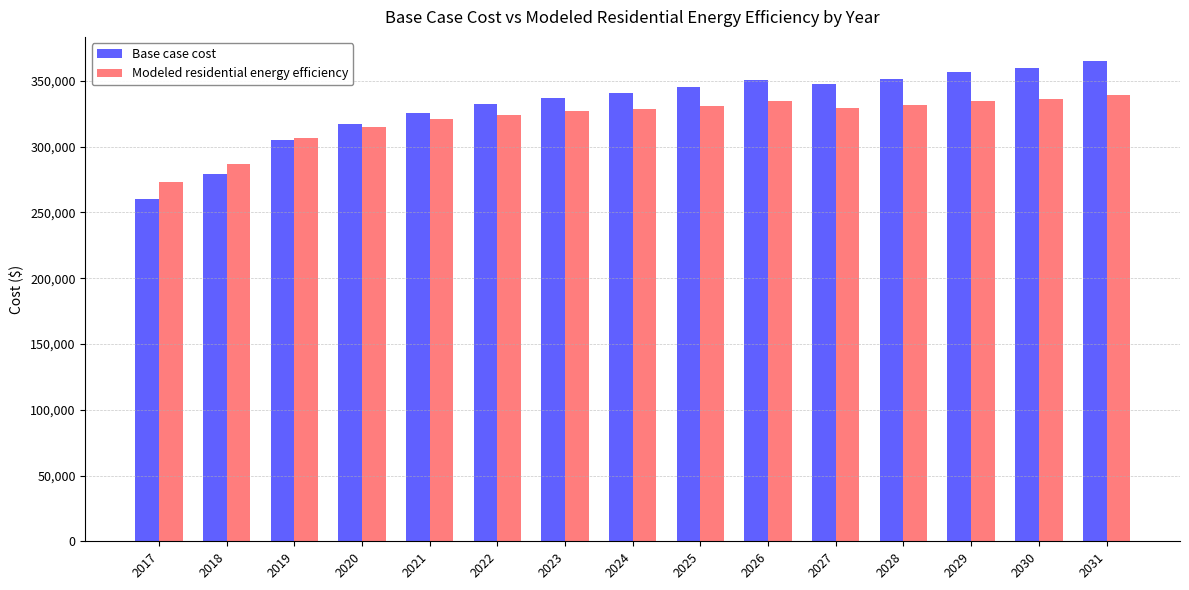

How many data points in Base case cost are above 340825?

8